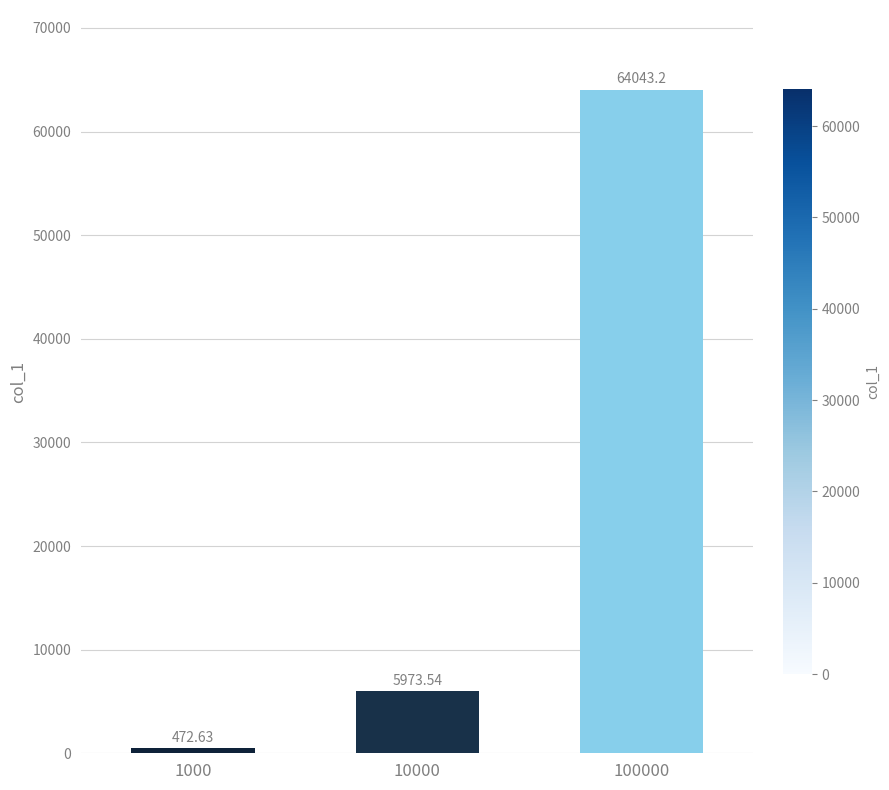

Reading left to right, extract all data points from this chart.

1000=472.6	10000=5973.5	100000=64043.2